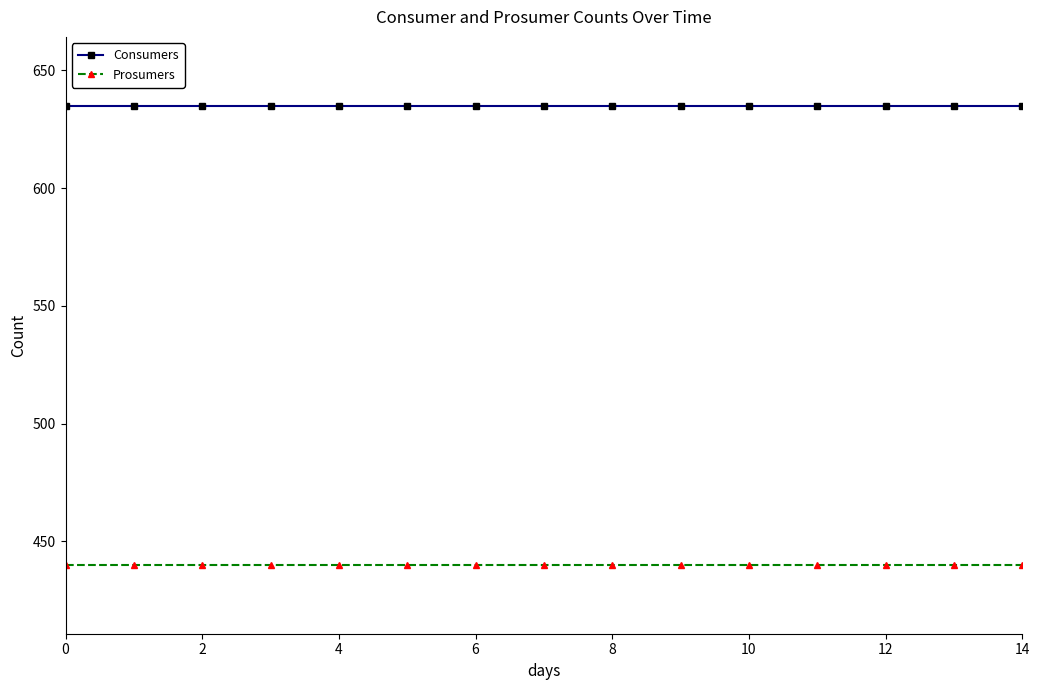

Which series has the largest total across all categories?

Consumers